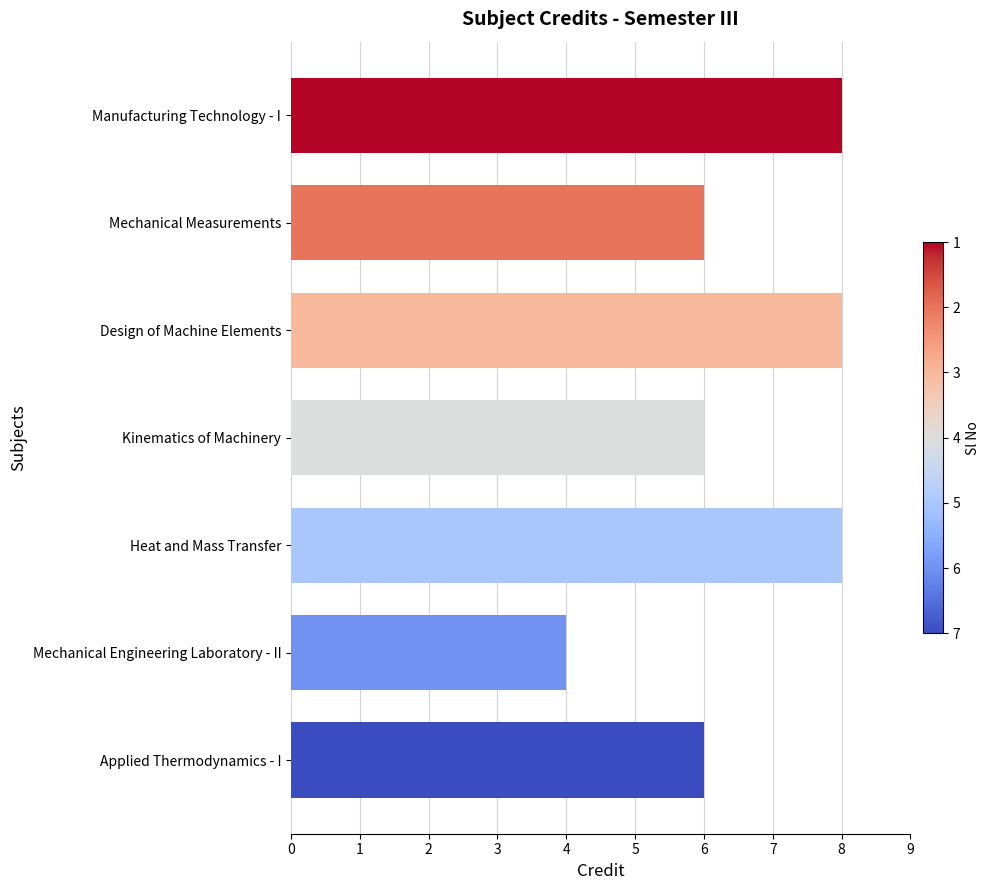

Are the bars grouped side by side (vs. stacked)?

No